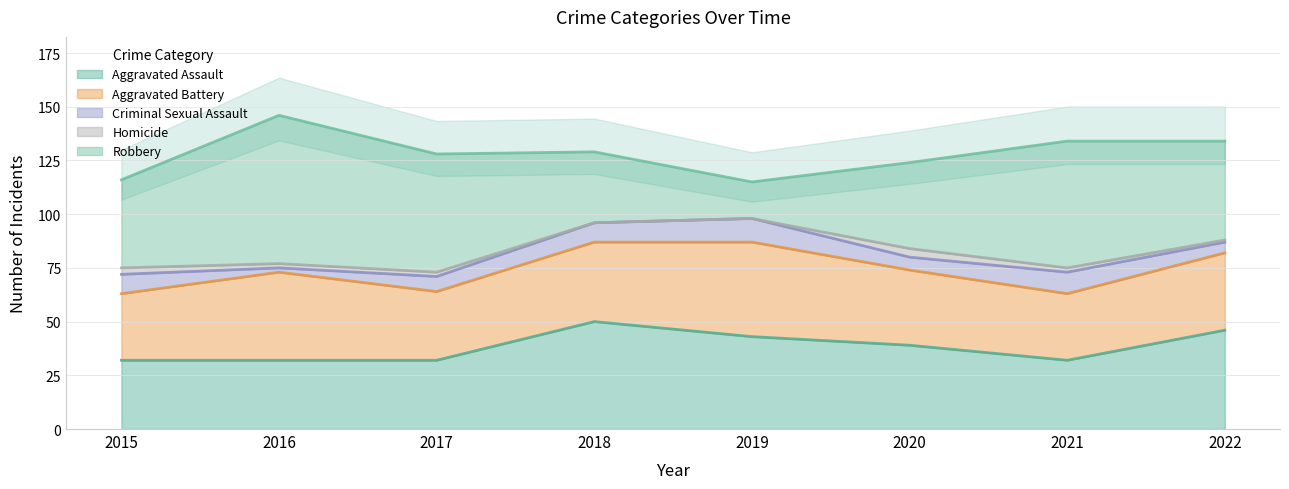

Where is the first local maximum for Aggravated Assault?

2018